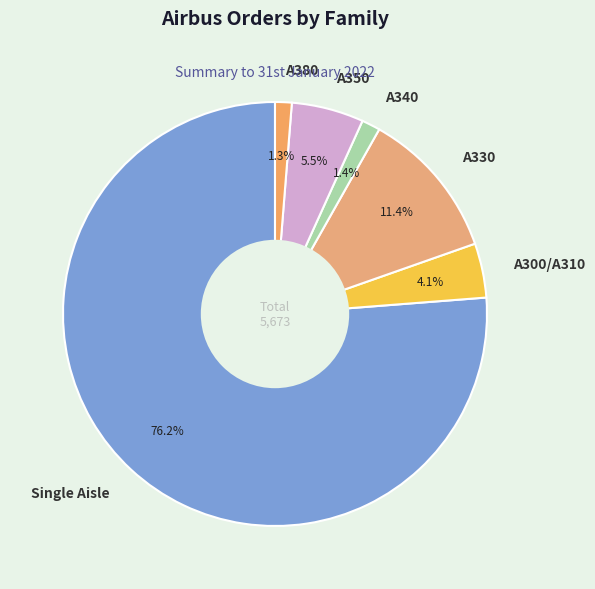

What is the total percentage of A340 and A380?

2.7%